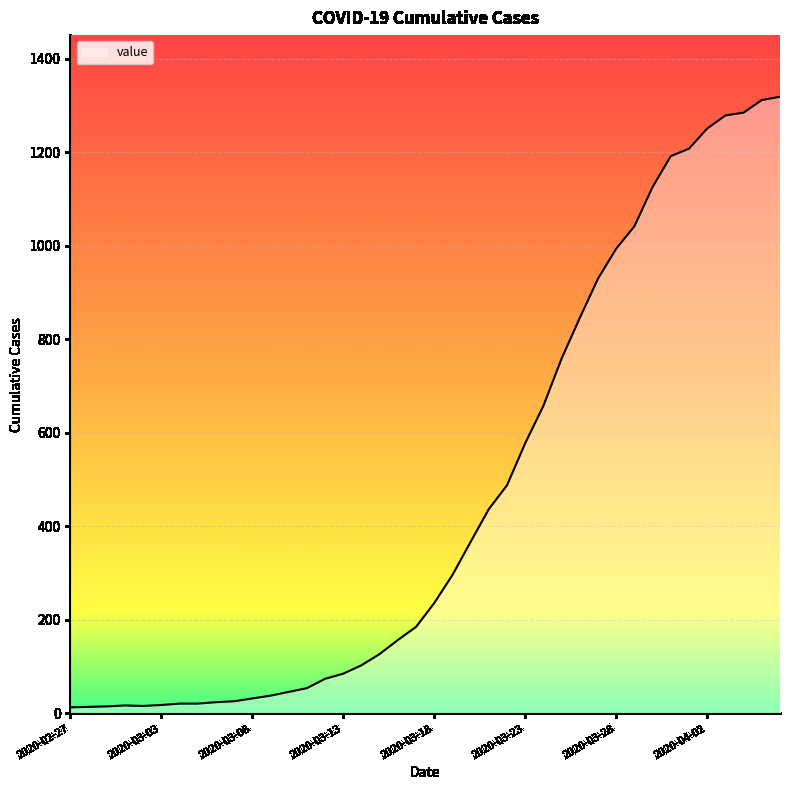

What is the maximum value shown in the chart?

1319